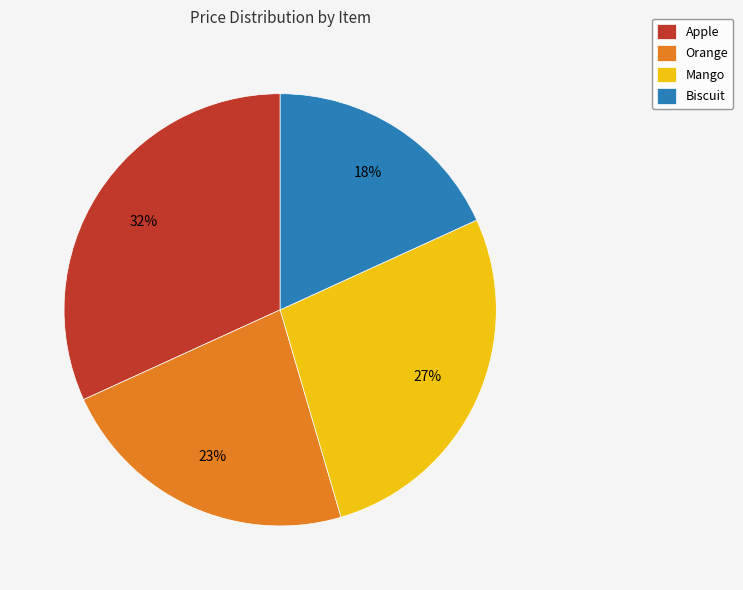

Count the number of slices in the pie.

4